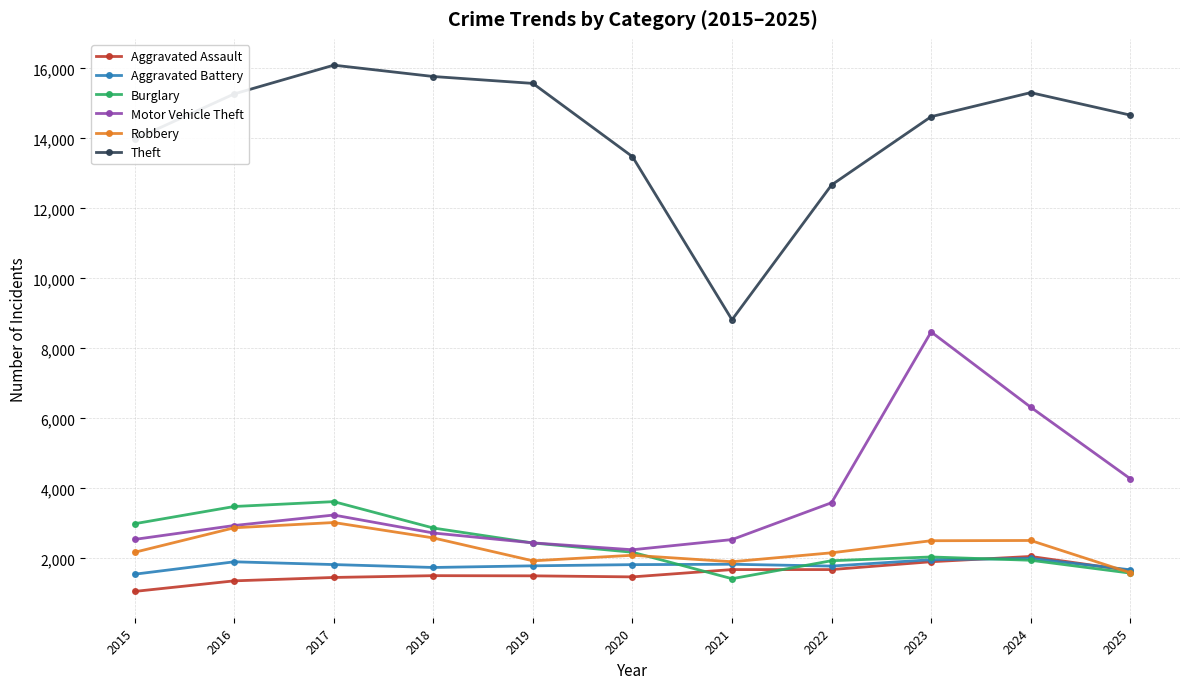

What is the value of the Burglary point at the 6th from the left?

2176